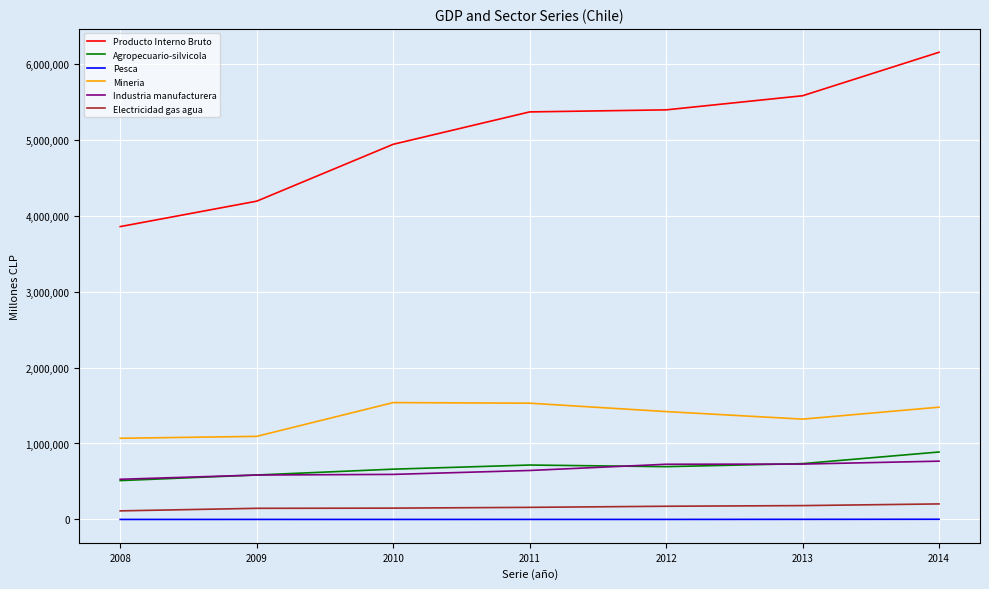

What are all the series names shown in the legend?

Producto Interno Bruto, Agropecuario-silvicola, Pesca, Mineria, Industria manufacturera, Electricidad gas agua